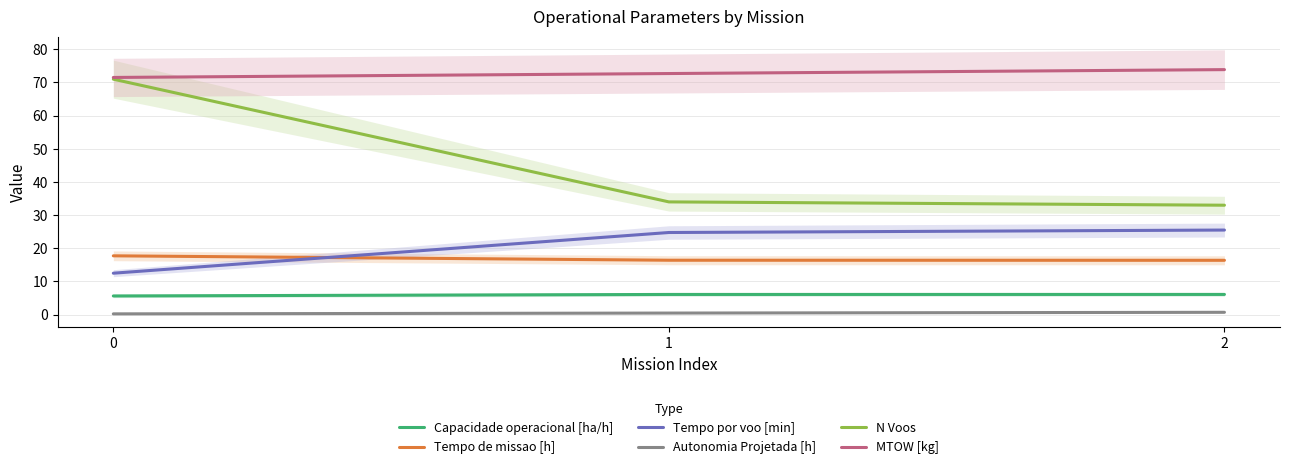

Between 0 and 2, which series saw the biggest shift?

N Voos